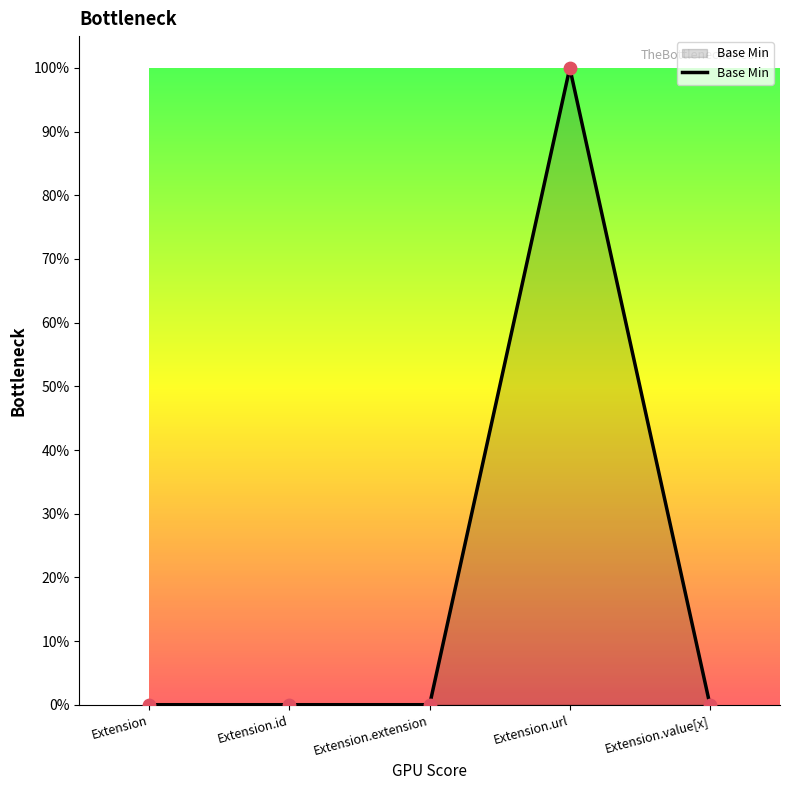

Between Extension.url and Extension, which is larger?

Extension.url